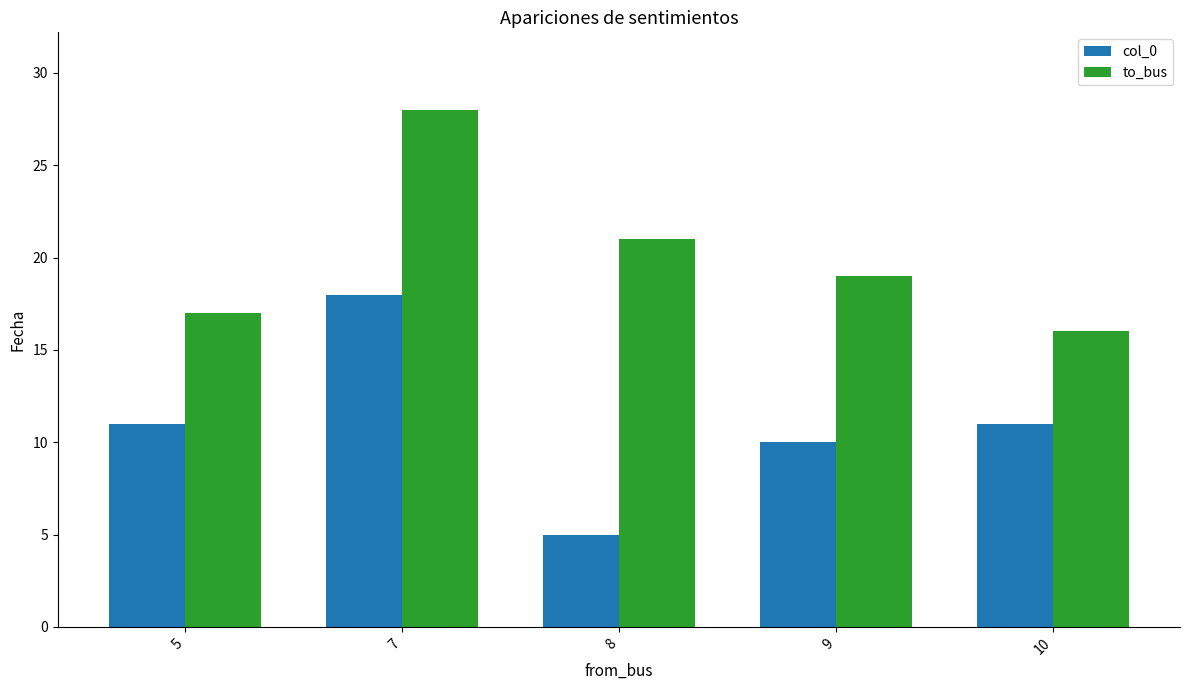

What is the total value across all series at 8?

26